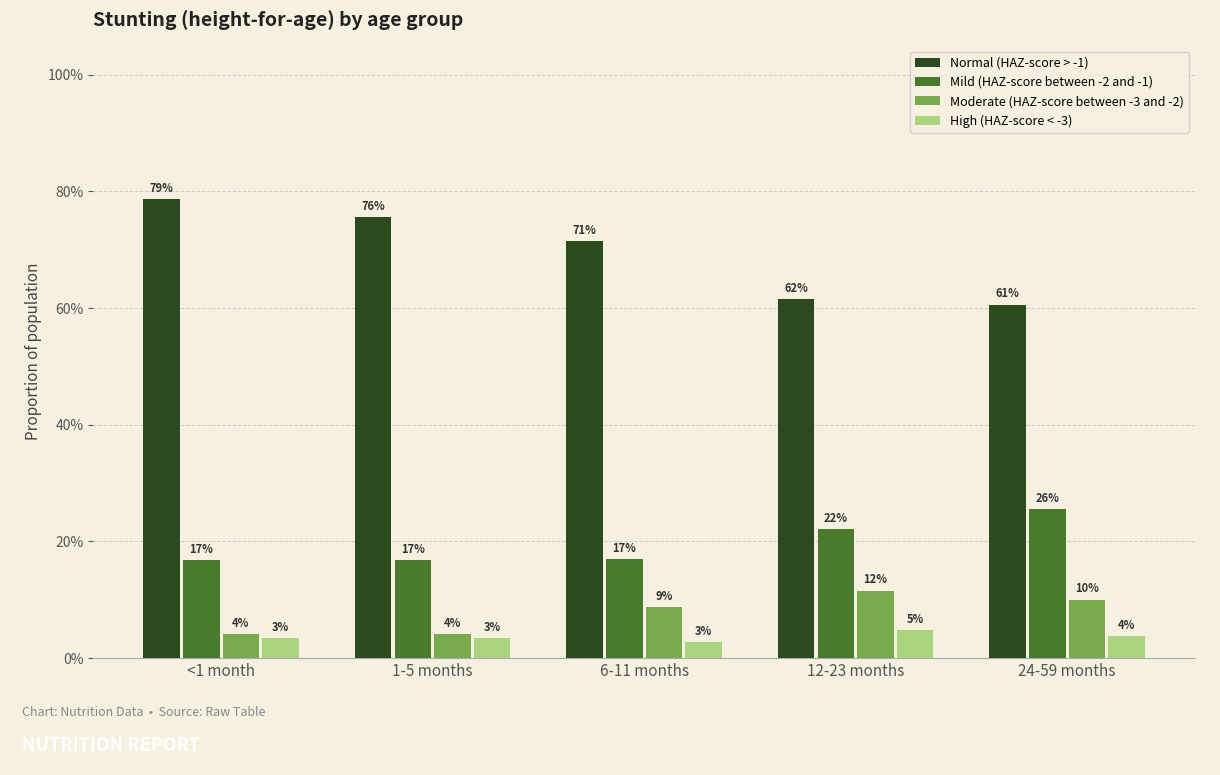

What are all the series names shown in the legend?

Normal (HAZ-score > -1), Mild (HAZ-score between -2 and -1), Moderate (HAZ-score between -3 and -2), High (HAZ-score < -3)